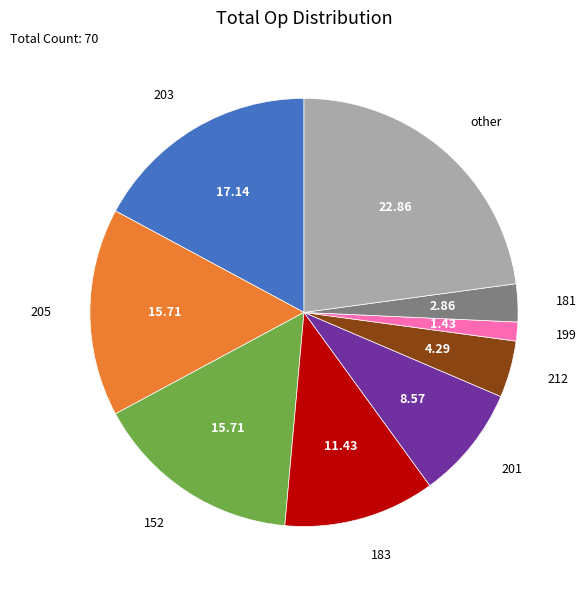

How many segments does this pie chart have?

9